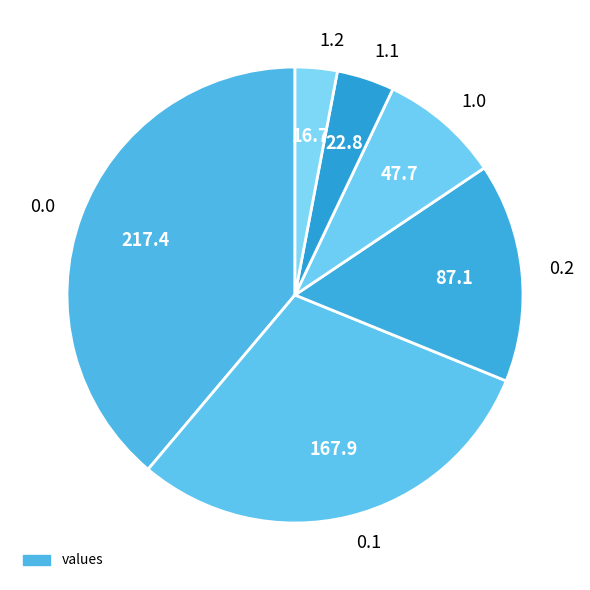

Approximately how many times larger is the value at 1.2 compared to 1.1?

0.7